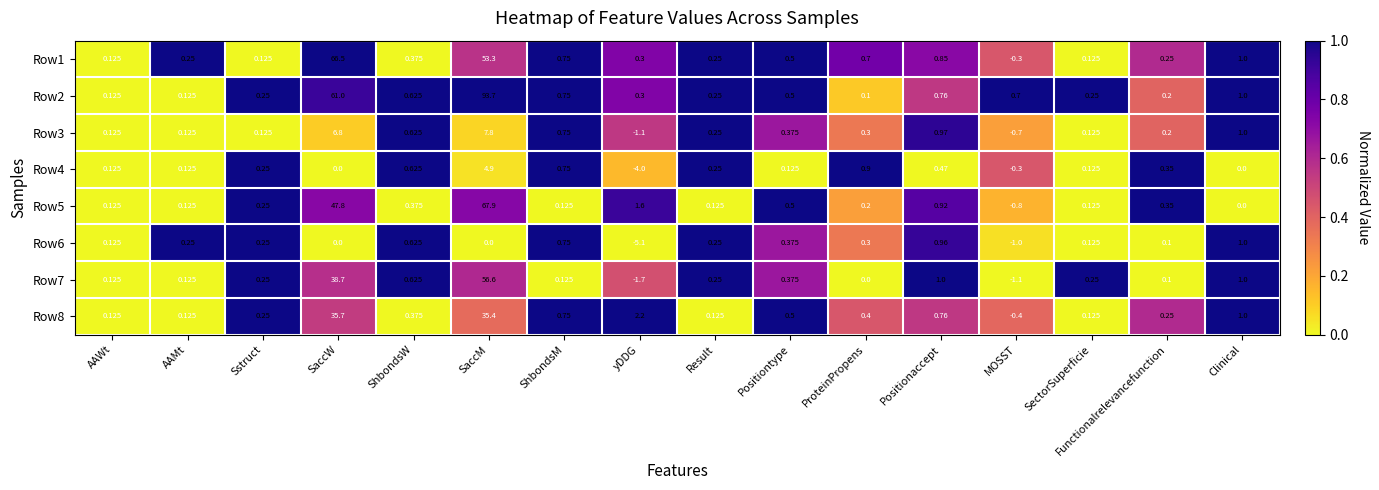

At which category is the sum across all series the highest?

SaccM